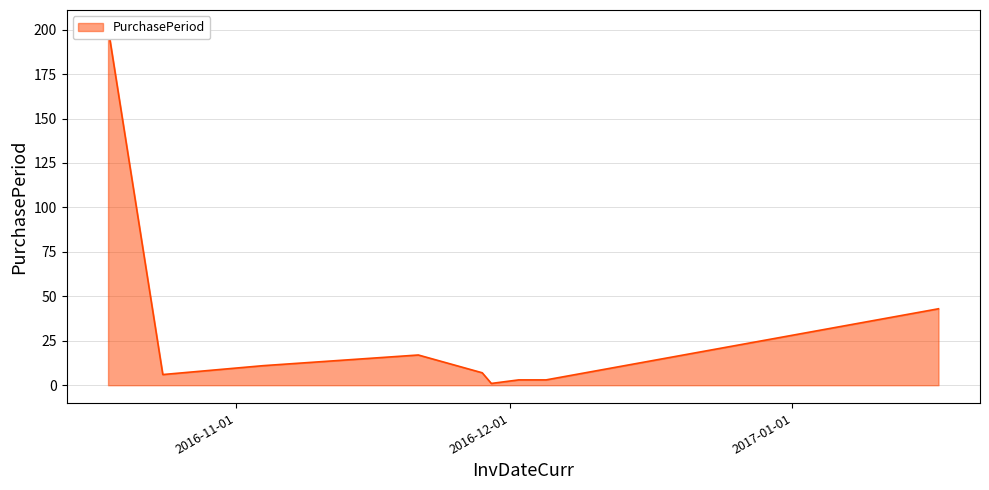

What is the difference between the values at 2016-12-05 and 2016-11-21?

14